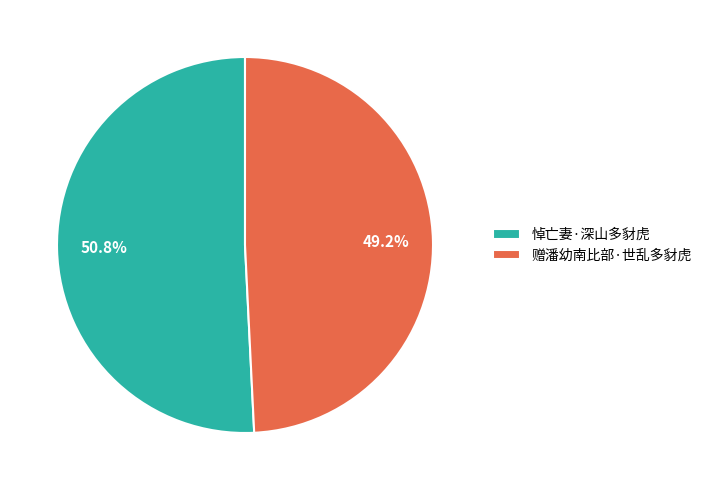

To the nearest percent, what is the difference between the 赠潘幼南比部·世乱多豺虎 and 悼亡妻·深山多豺虎 slice percentages?

2%